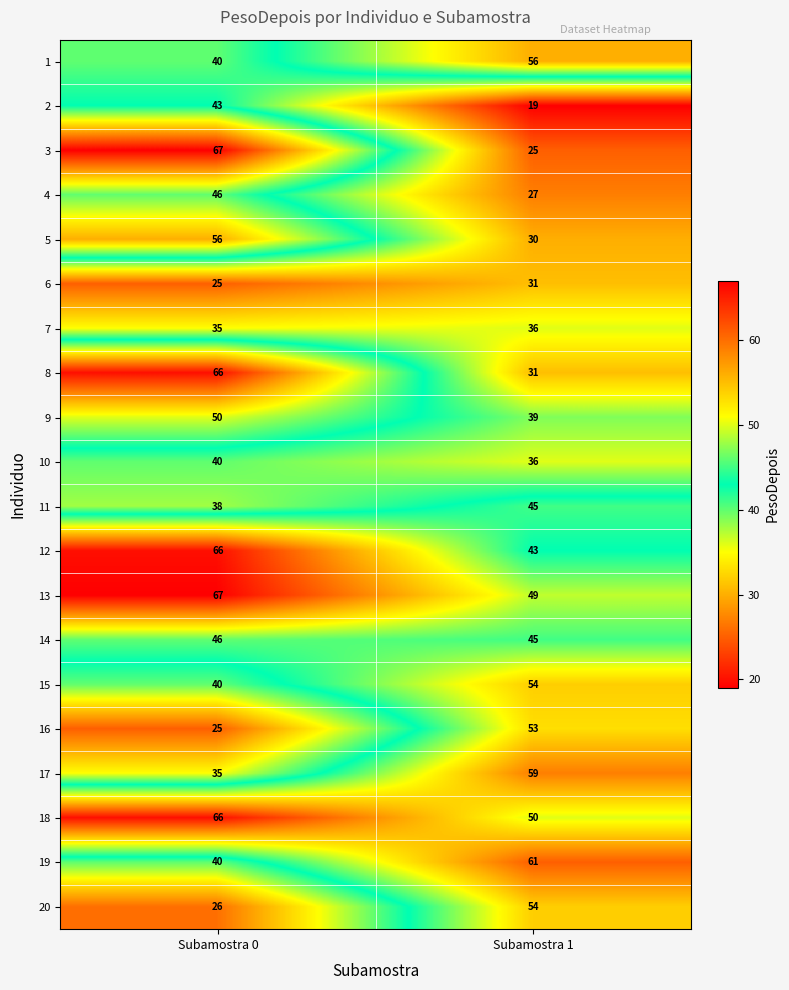

At which category is the sum across all series the highest?

Subamostra 0